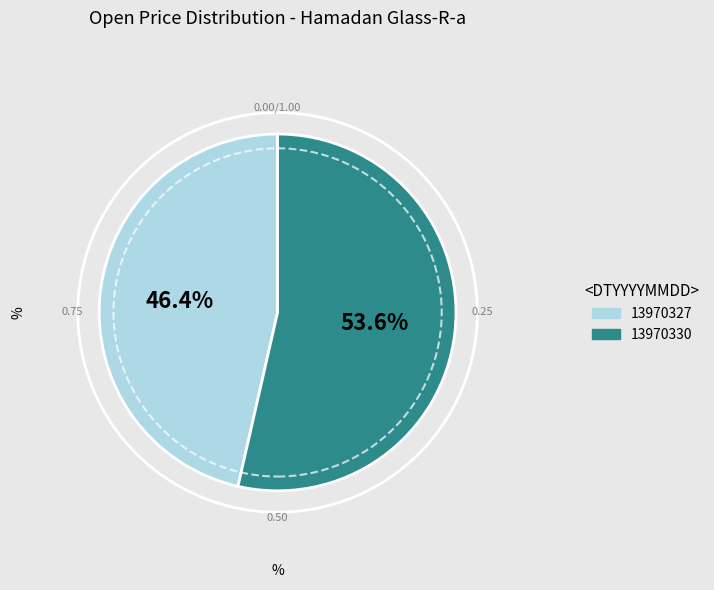

The 13970330 slice represents 54% of the pie. True or false?

True